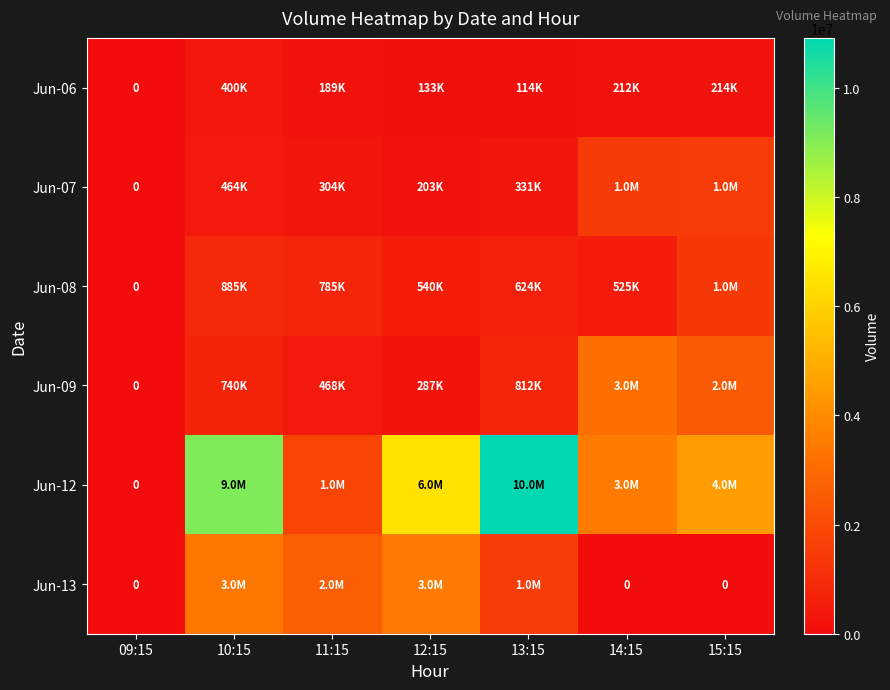

How many values in the Jun-07 series are below 331302?

3